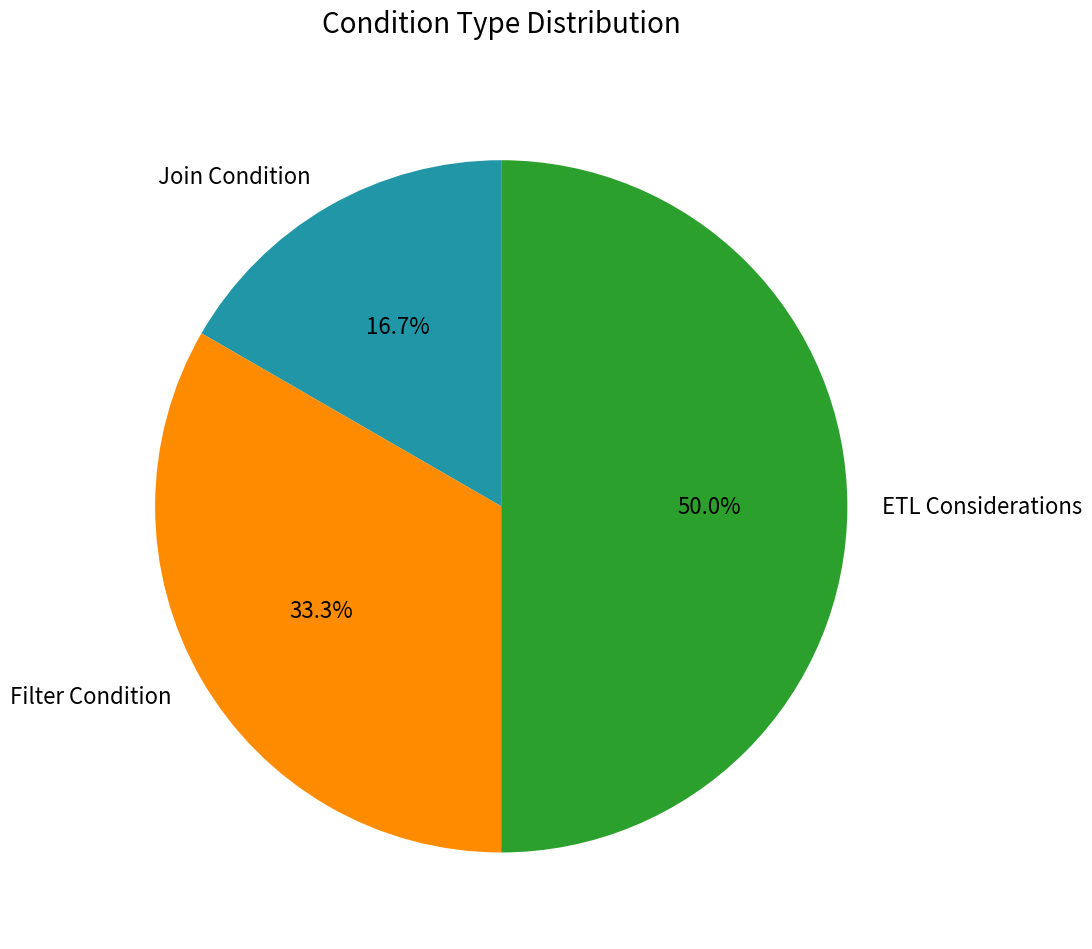

Rank the categories by value from lowest to highest.

Join Condition, Filter Condition, ETL Considerations